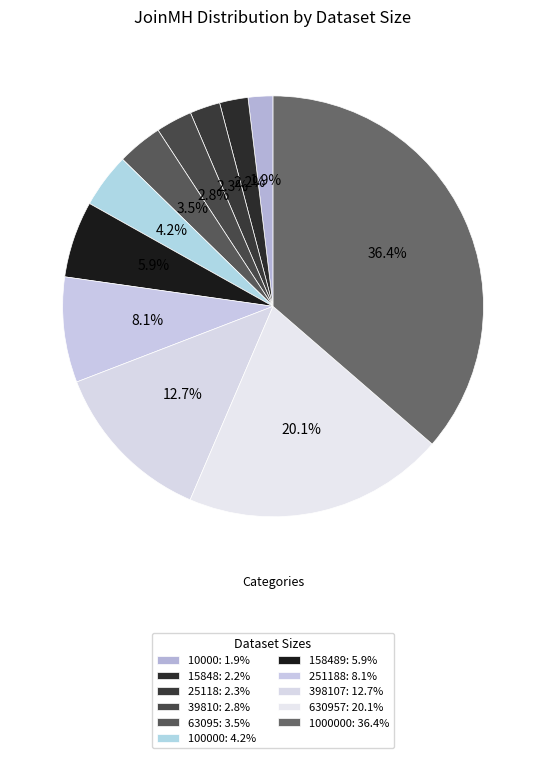

How many segments does this pie chart have?

11